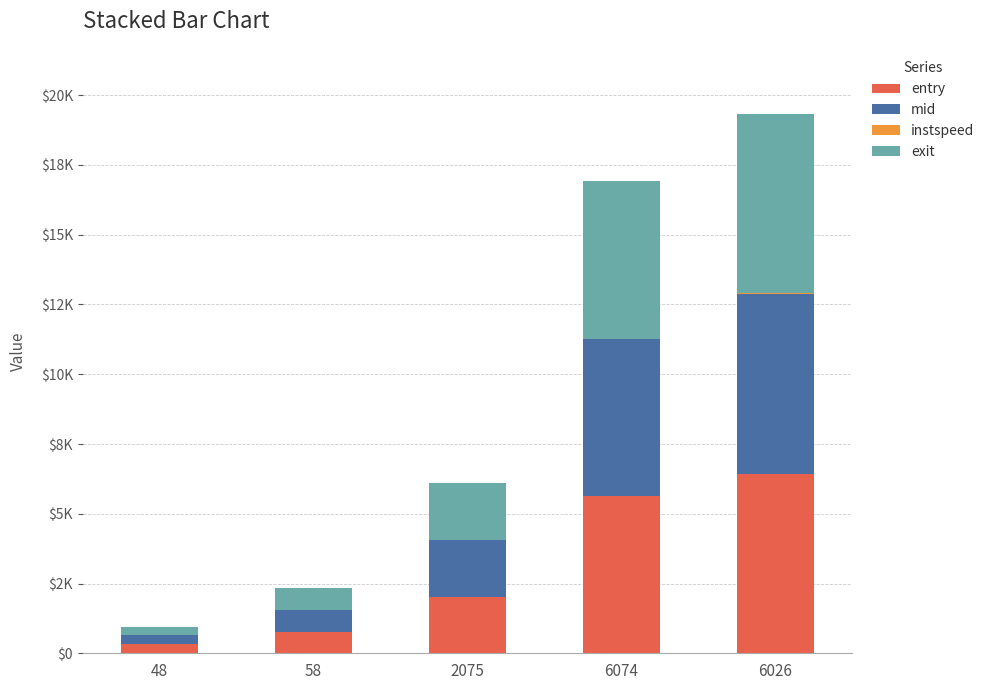

Between 2075 and 48, which is larger?

2075